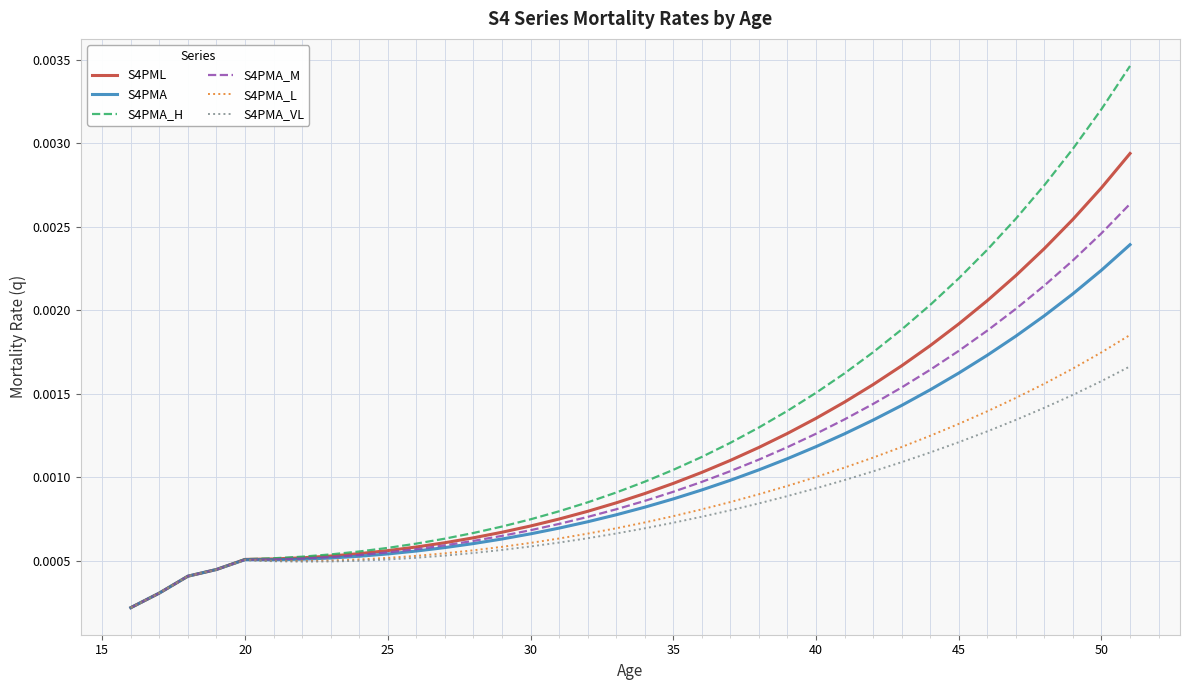

In S4PMA, how many points are lower than both neighbors (excluding endpoints)?

1